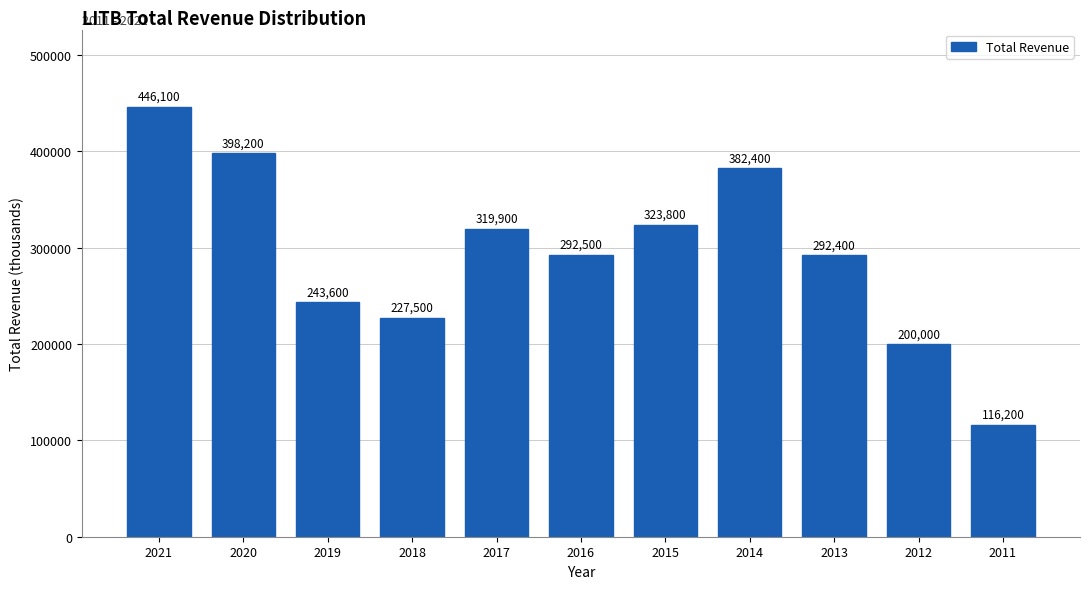

Reading left to right, transcribe all the data shown in this chart.

446100	398200	243600	227500	319900	292500	323800	382400	292400	200000	116200